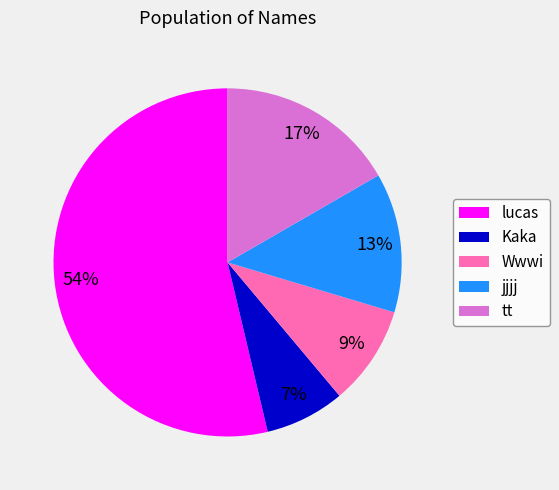

Count the number of slices in the pie.

5